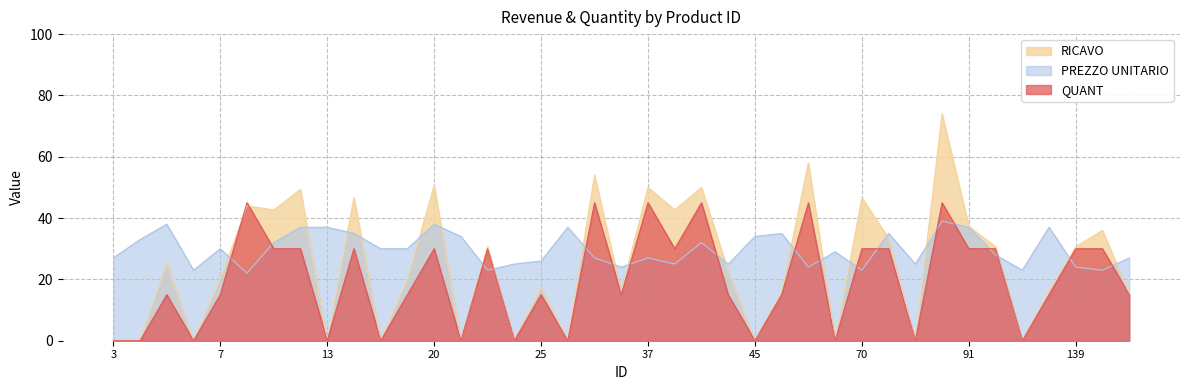

What is the lowest value of the PREZZO UNITARIO series?

22.0